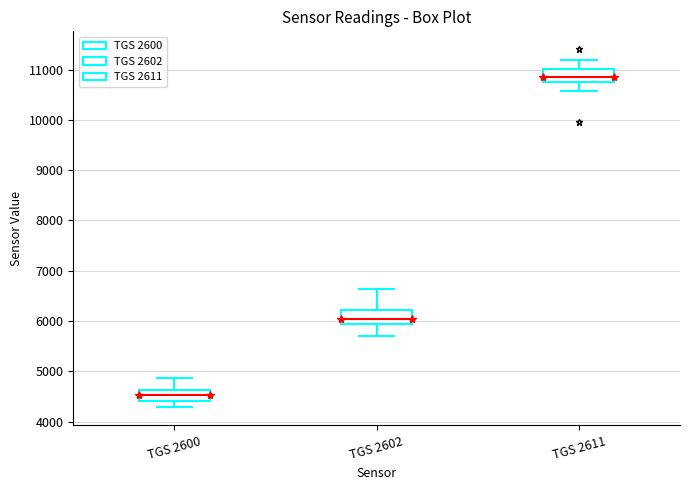

Reading left to right, transcribe this box plot: for each box, give where its median line is, the range the box spans, and where its two whiskers end, as read against the y-axis. The values are not printed on the chart, so give them approximately, as read against the axis.

TGS 2600: median 4500, box 4400 to 4600, whiskers 4300 to 4900
TGS 2602: median 6000, box 5900 to 6200, whiskers 5700 to 6600
TGS 2611: median 10900, box 10700 to 11000, whiskers 10600 to 11200